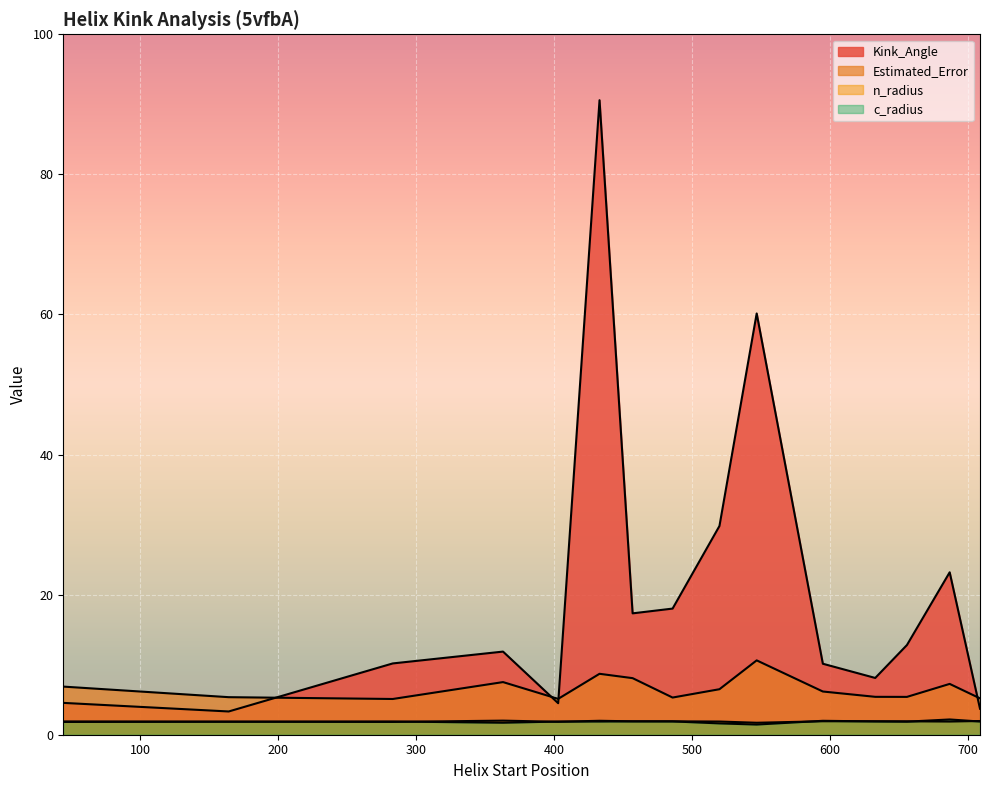

Which category has the lowest value across all series?

547